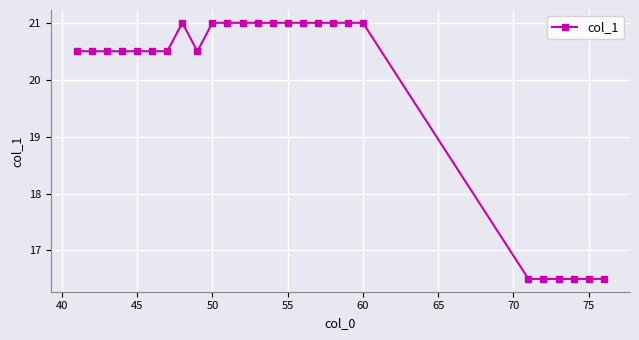

What is the greatest value displayed?

21.0